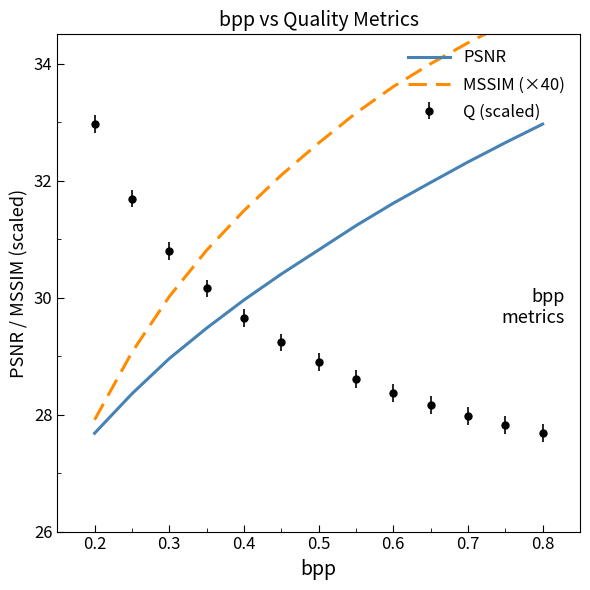

True or false: MSSIM (×40) and PSNR intersect in this chart.

False